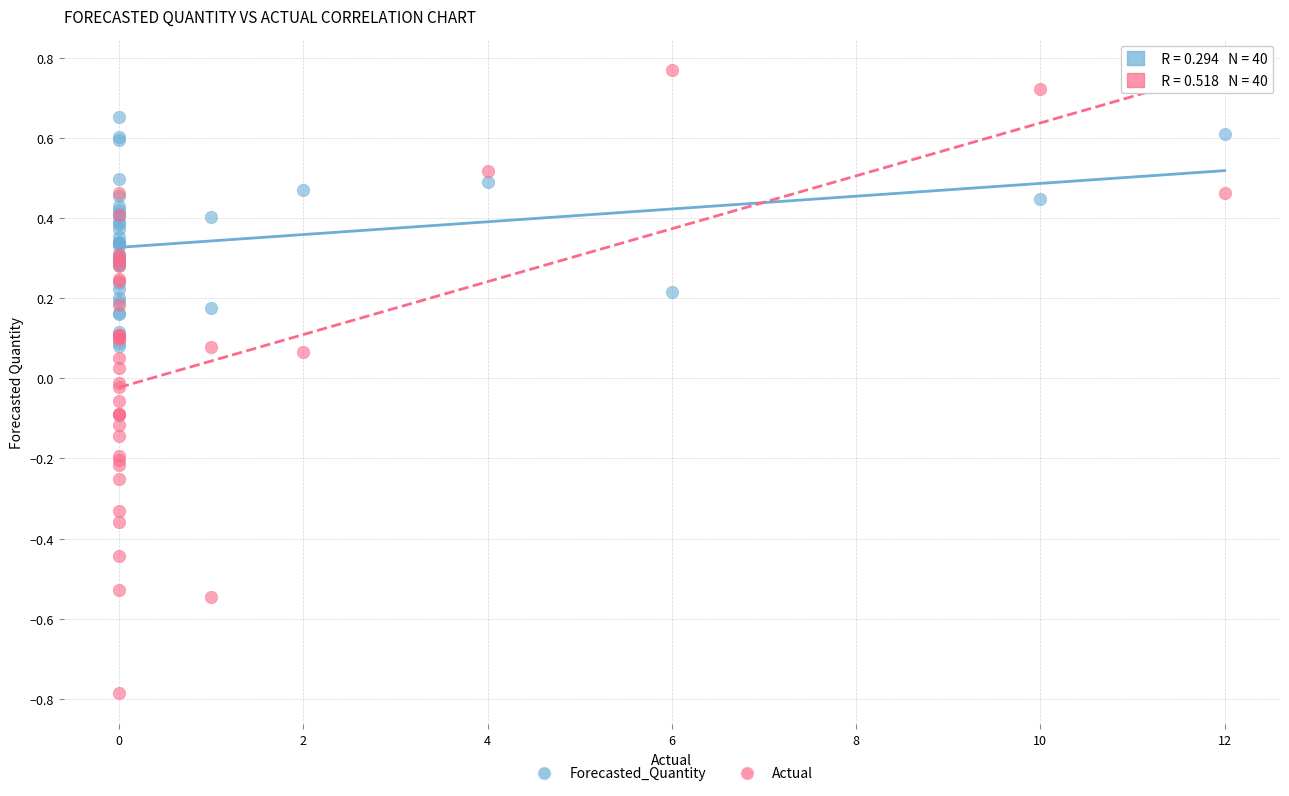

Which series contains the highest Y value?

Actual